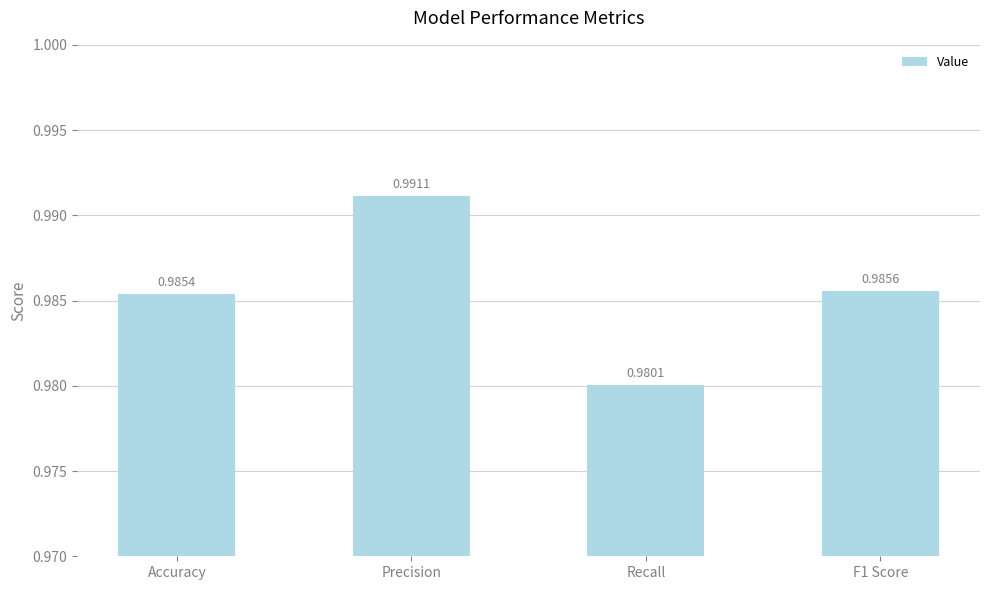

List the labels in order of value, largest first.

Precision, F1 Score, Accuracy, Recall